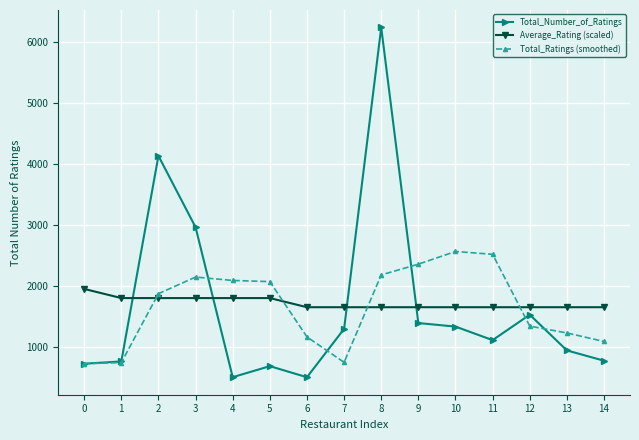

What is the value of the Average_Rating (scaled) point at the 10th from the left?

1650.0